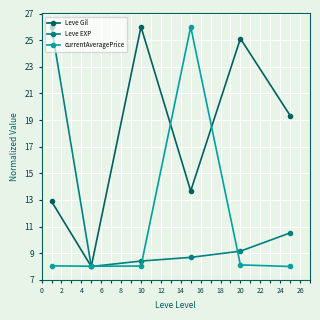

What is the value of the Leve EXP point at the 6th from the left?

10.5